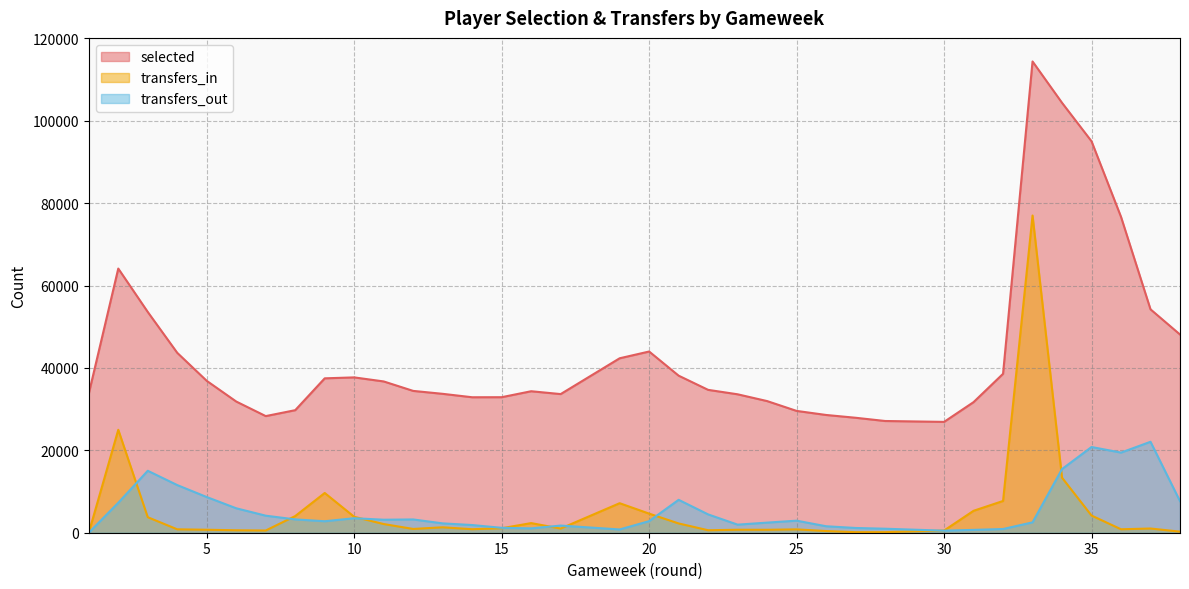

Where is the first local minimum for transfers_out?

9